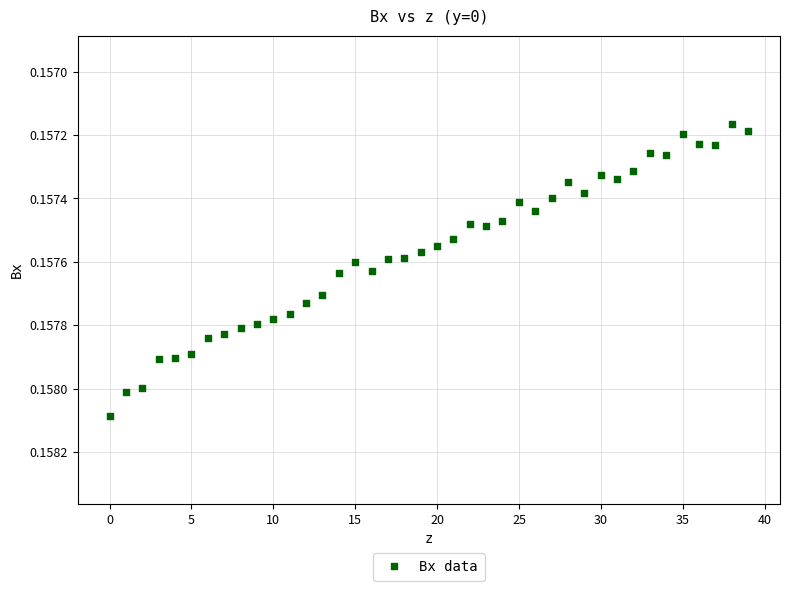

What is the range of X values (max minus min)?

39.0